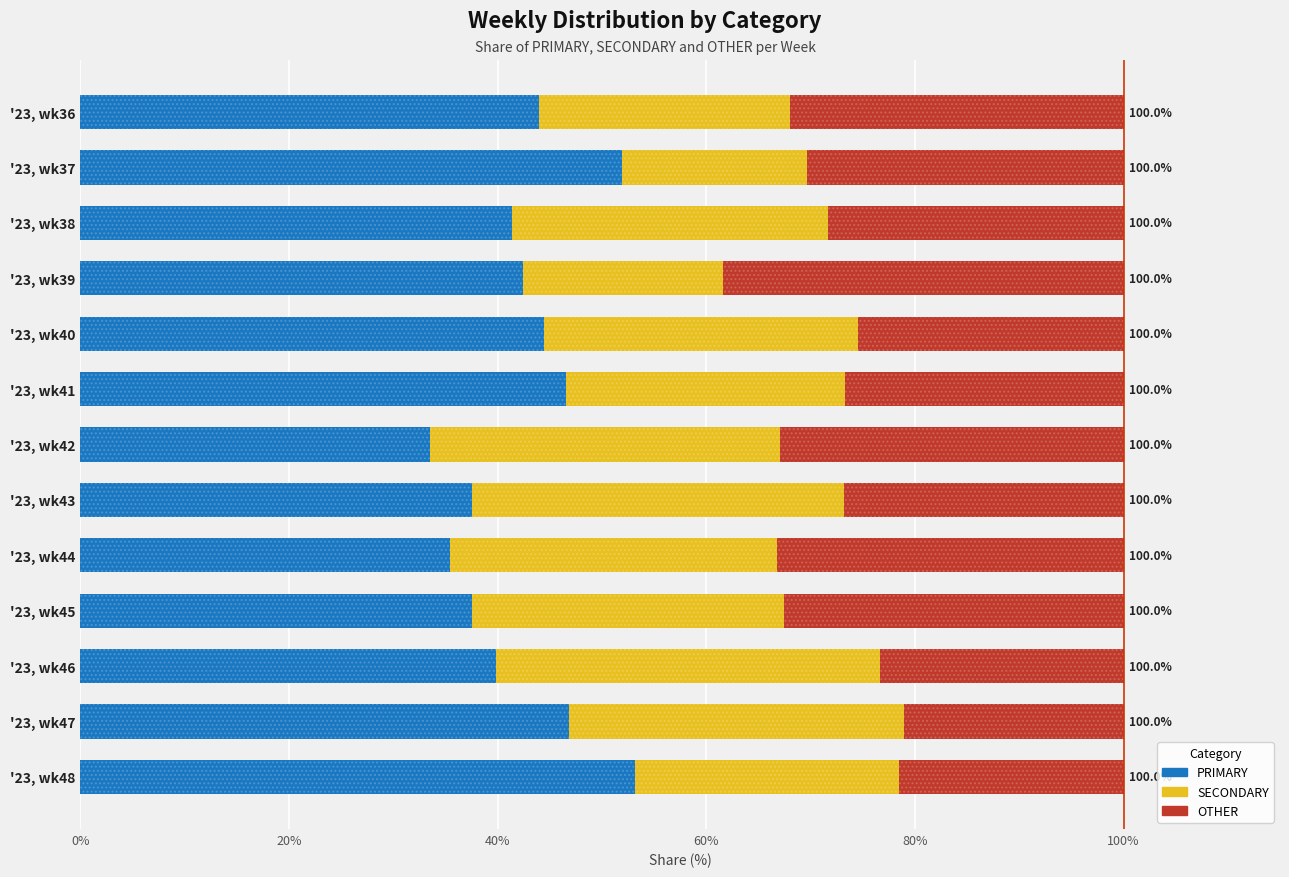

Between 8 and 80%, which is larger?

80%